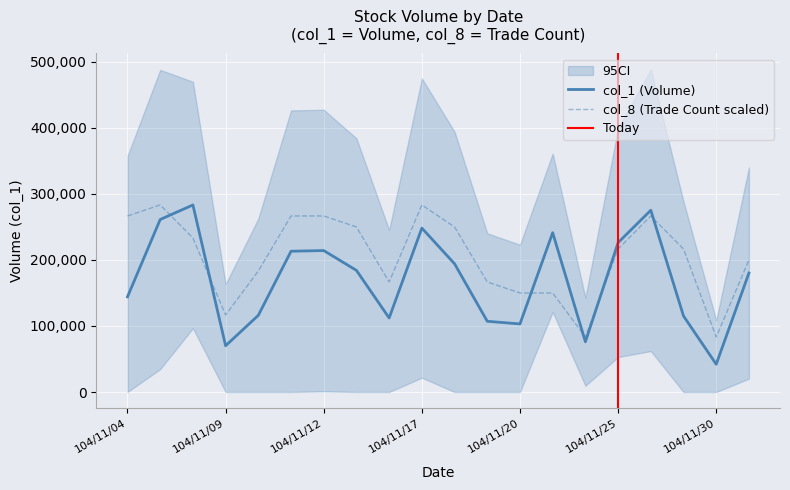

Reading right to left, transcribe all the data shown in this chart.

col_1: 104/12/01=180000.0	104/11/30=42000.0	104/11/27=115000.0	104/11/26=275000.0	104/11/25=226000.0	104/11/24=76000.0	104/11/23=241000.0	104/11/20=103000.0	104/11/19=107000.0	104/11/18=194000.0	104/11/17=248000.0	104/11/16=112000.0	104/11/13=184000.0	104/11/12=214000.0	104/11/11=213000.0	104/11/10=116000.0	104/11/09=70000.0	104/11/06=283000.0	104/11/05=261000.0	104/11/04=144000.0
col_8: 104/12/01=199764.7	104/11/30=83235.3	104/11/27=216411.8	104/11/26=266352.9	104/11/25=216411.8	104/11/24=83235.3	104/11/23=149823.5	104/11/20=149823.5	104/11/19=166470.6	104/11/18=249705.9	104/11/17=283000.0	104/11/16=166470.6	104/11/13=249705.9	104/11/12=266352.9	104/11/11=266352.9	104/11/10=183117.6	104/11/09=116529.4	104/11/06=233058.8	104/11/05=283000.0	104/11/04=266352.9